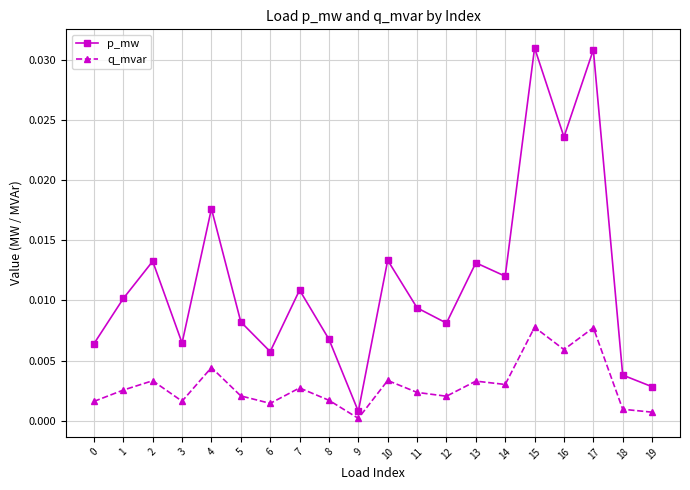

Is it true that q_mvar equals 0.0 at 15?

True